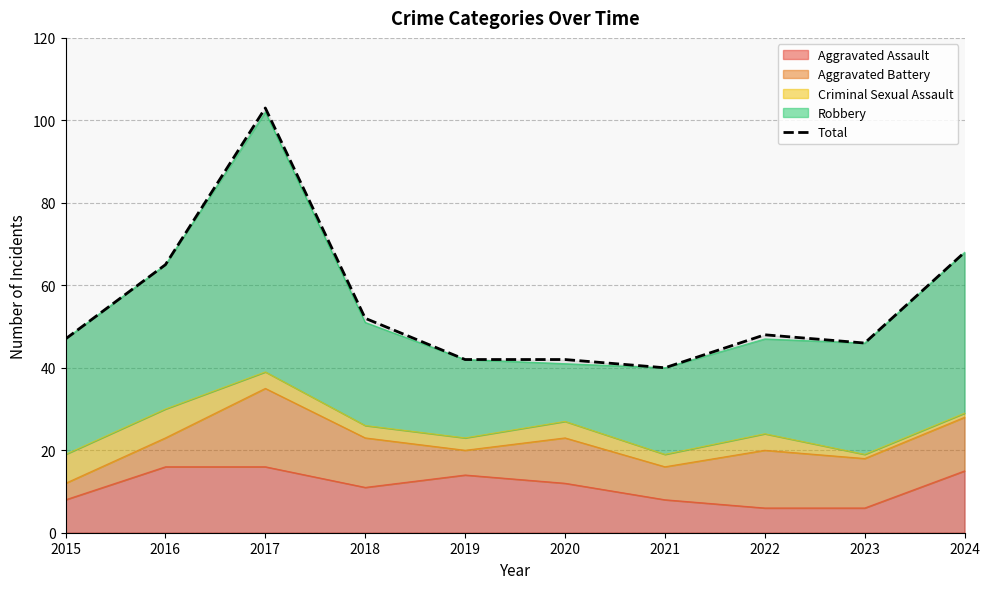

How many data points are above 48?

4